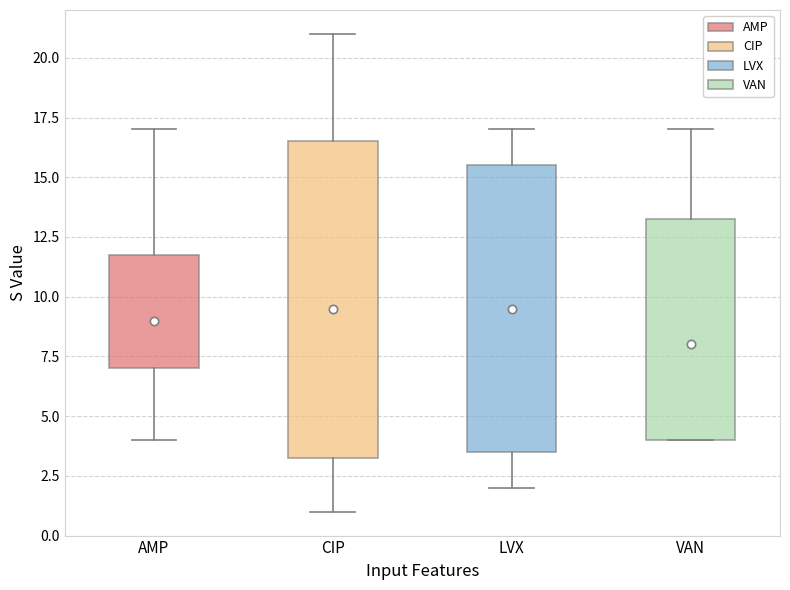

Which box is the tallest, from its lower edge to its upper edge?

CIP